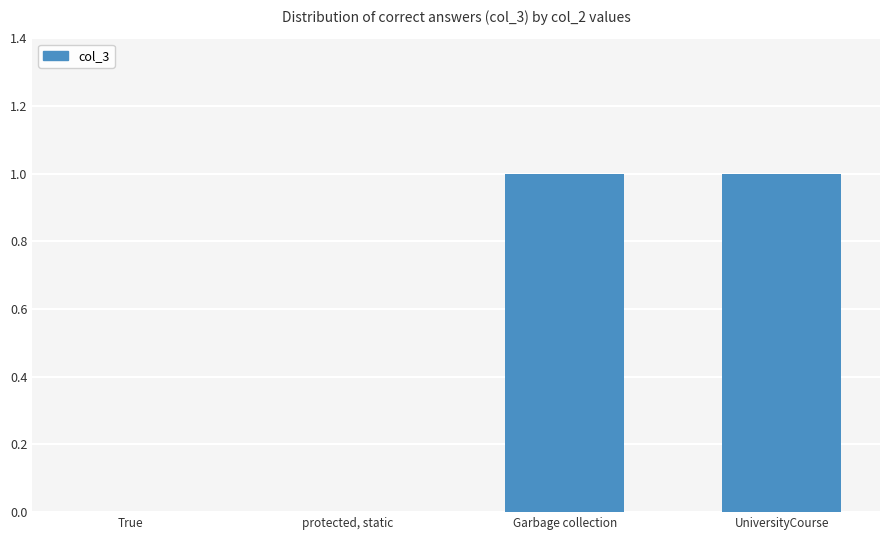

The chart shows a value of 1 at Garbage collection. True or false?

True